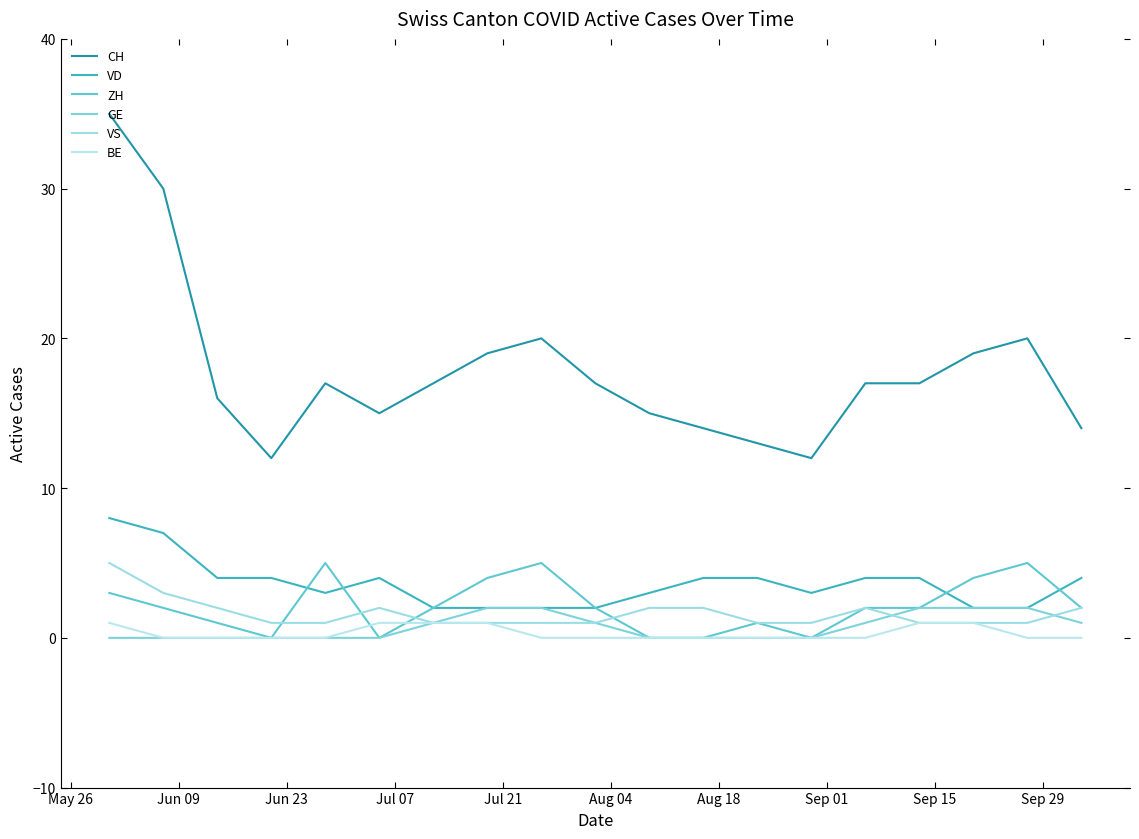

Between which two adjacent categories do BE and ZH first intersect?

Jul 21 and Aug 04